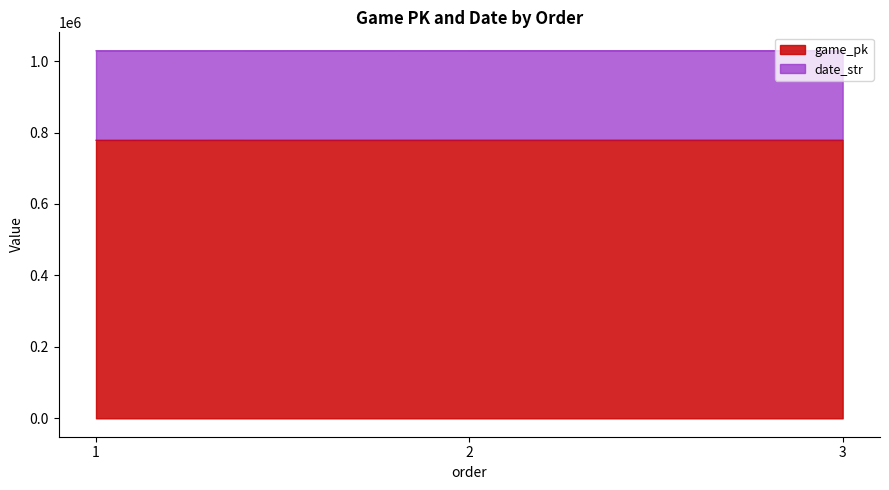

What is the value of the date_str point at the 3rd from the left?

1028898